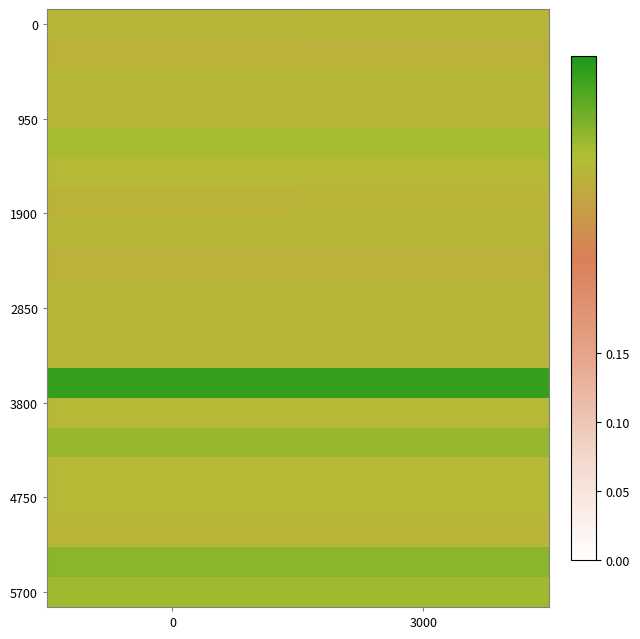

What is the spread (max minus min) of values at 0?

0.1